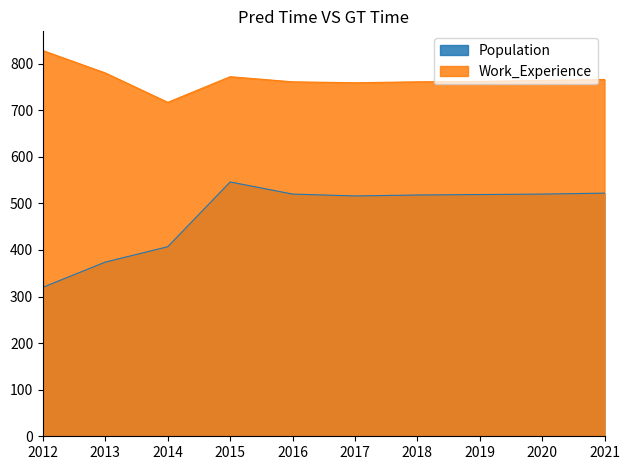

At how many categories does at least one series exceed 394?

10